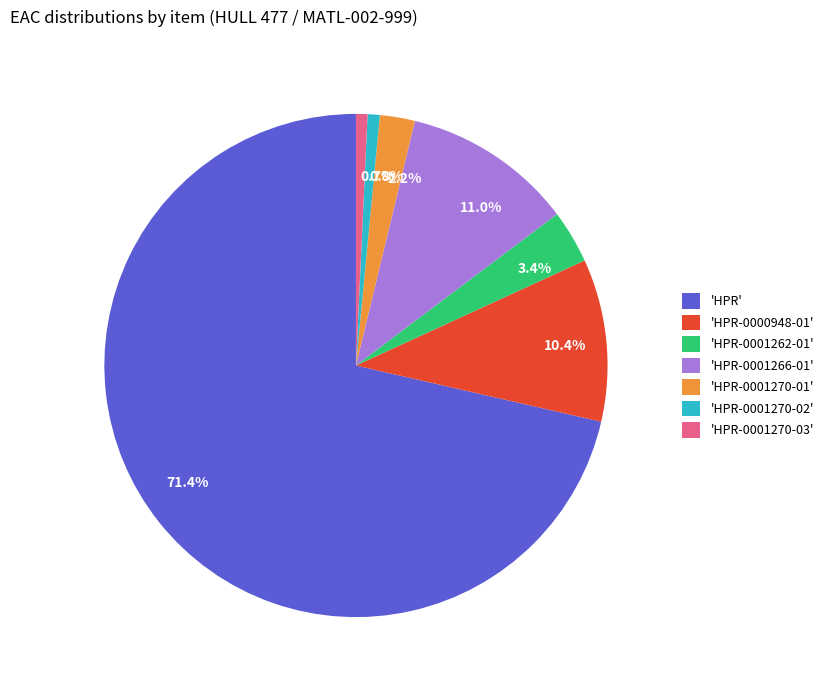

Is there a majority slice in this chart?

Yes